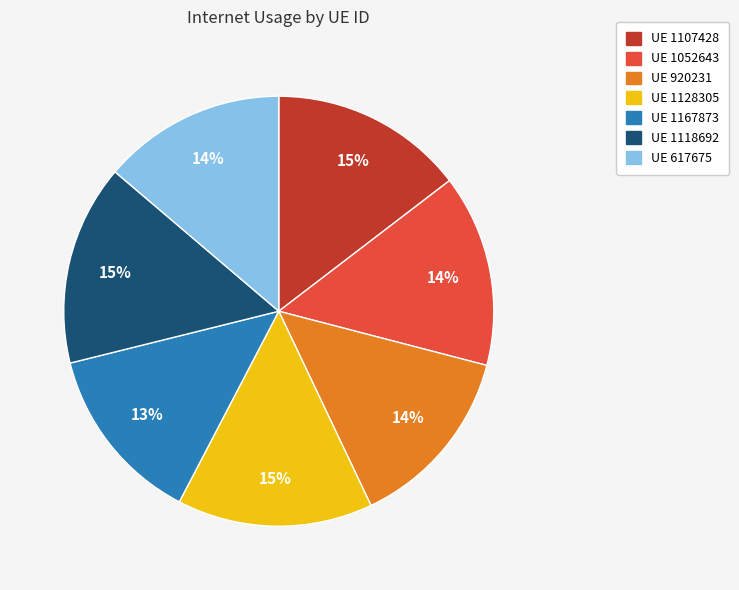

To the nearest percent, what is the average slice percentage?

14%